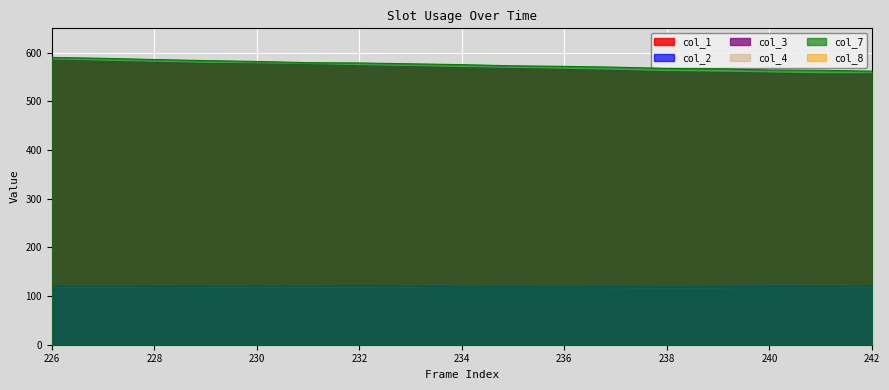

List the series in order of their peak value, lowest first.

col_4, col_8, col_2, col_1, col_3, col_7